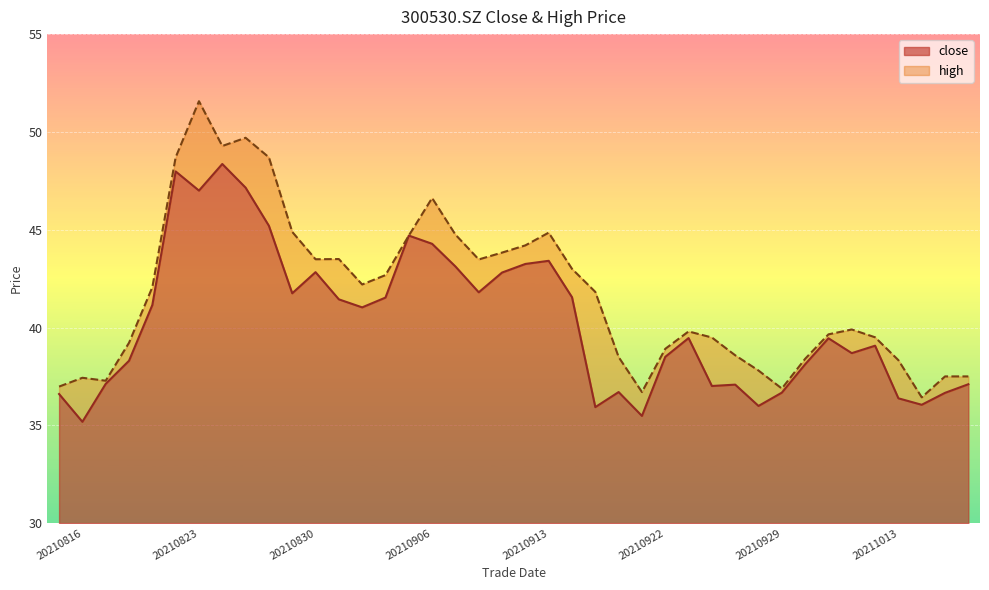

What is the difference between the second highest and second lowest values in the high series?

13.0